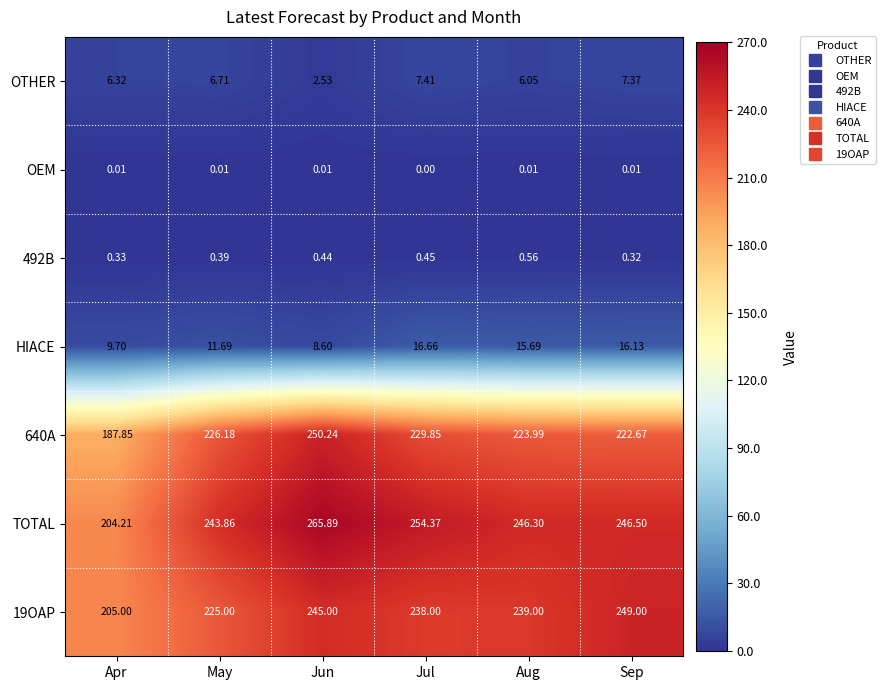

Where is 19OAP nearest to the value 227?

May